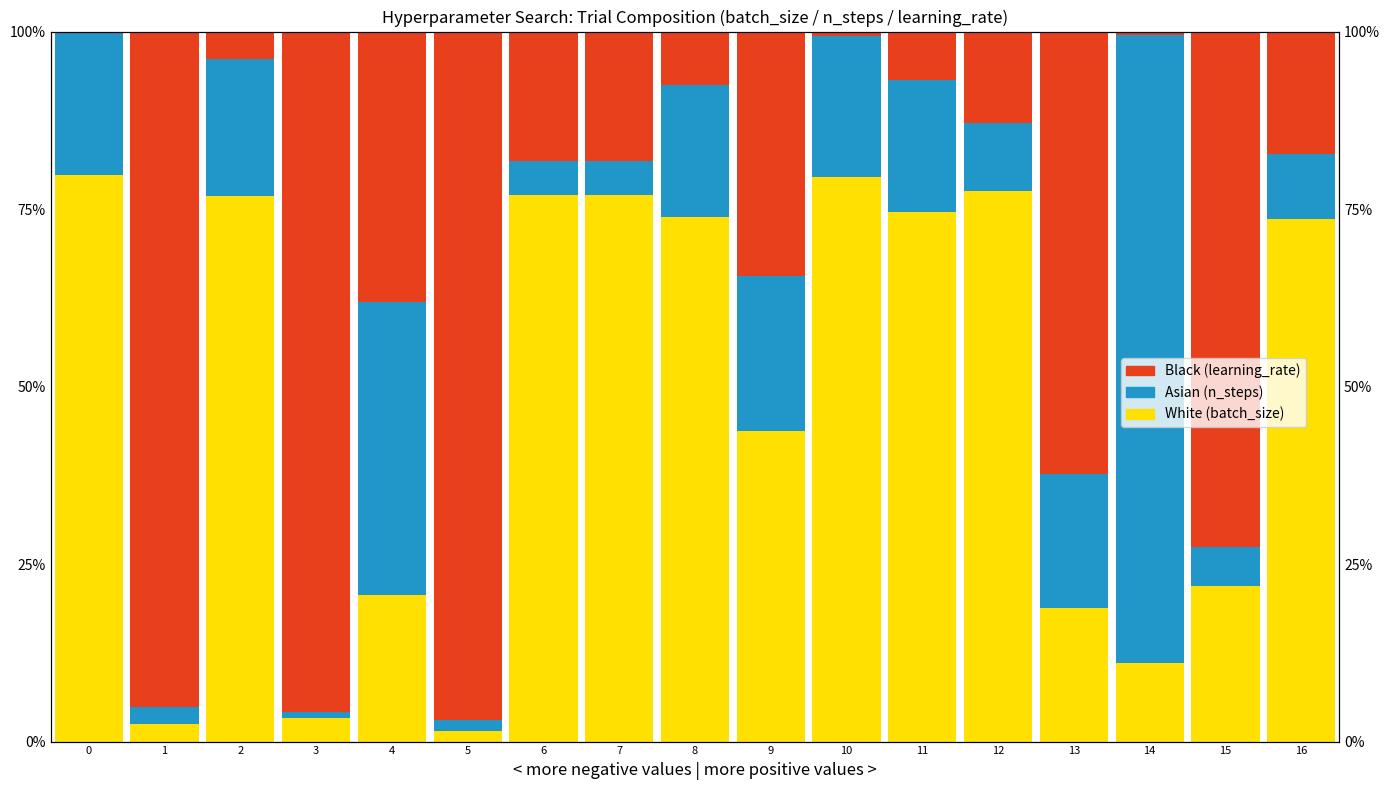

Reading left to right, what are all the values shown in this chart?

White: 0=0.8	1=0.0	2=0.8	3=0.0	4=0.2	5=0.0	6=0.8	7=0.8	8=0.7	9=0.4	10=0.8	11=0.7	12=0.8	13=0.2	14=0.1	15=0.2	16=0.7
Asian: 0=0.2	1=0.0	2=0.2	3=0.0	4=0.4	5=0.0	6=0.0	7=0.0	8=0.2	9=0.2	10=0.2	11=0.2	12=0.1	13=0.2	14=0.9	15=0.1	16=0.1
Black: 0=0.0	1=1.0	2=0.0	3=1.0	4=0.4	5=1.0	6=0.2	7=0.2	8=0.1	9=0.3	10=0.0	11=0.1	12=0.1	13=0.6	14=0.0	15=0.7	16=0.2